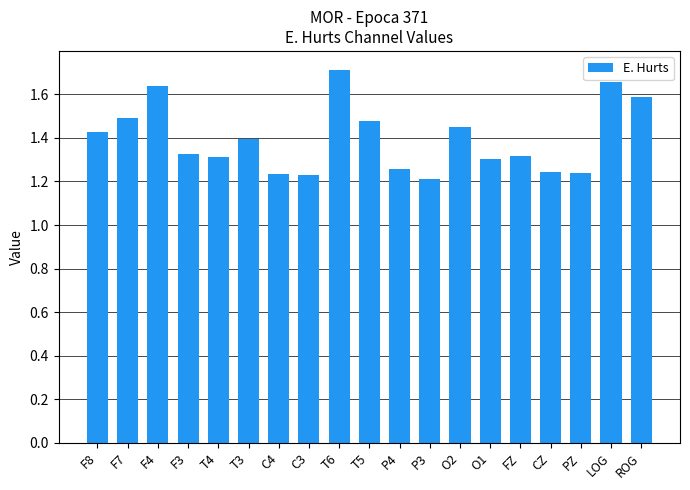

What is the label of the 4th bar from the left?

F3